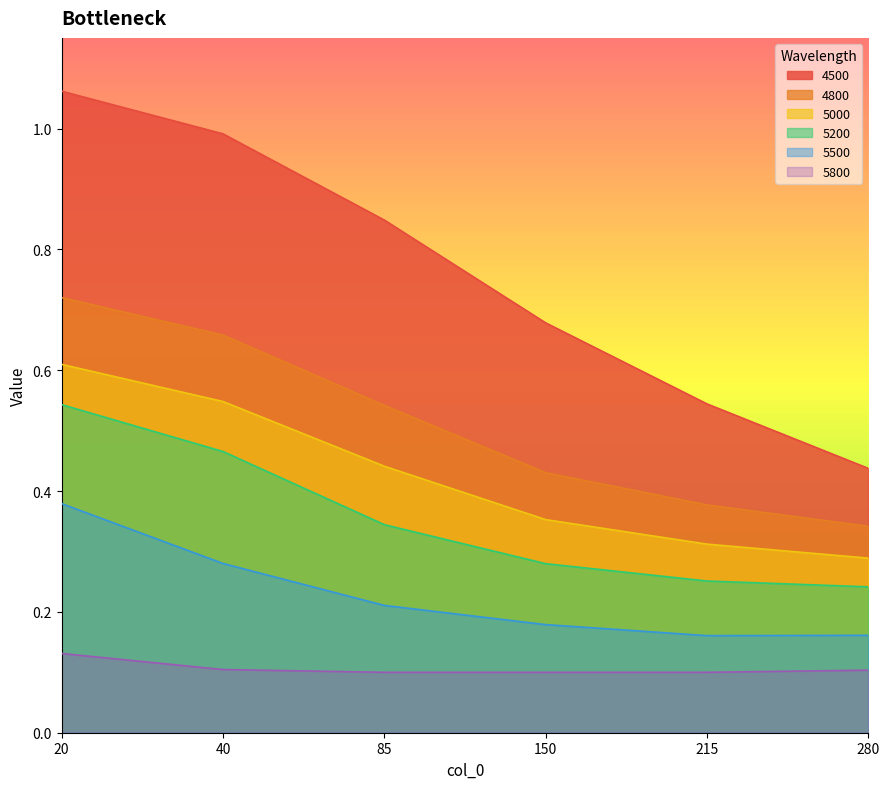

What are all the series names shown in the legend?

4500, 4800, 5000, 5200, 5500, 5800